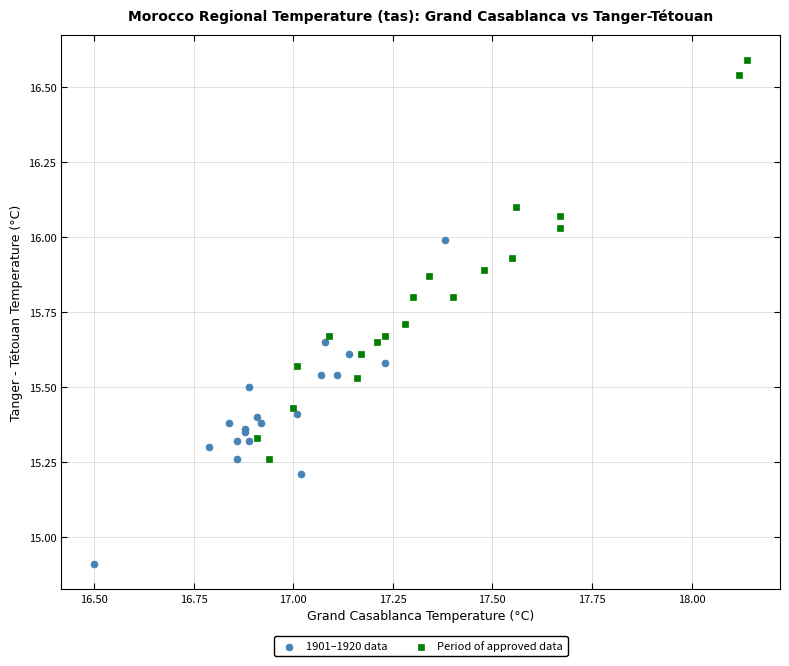

Which series has the largest Y range (max minus min)?

Period of approved data